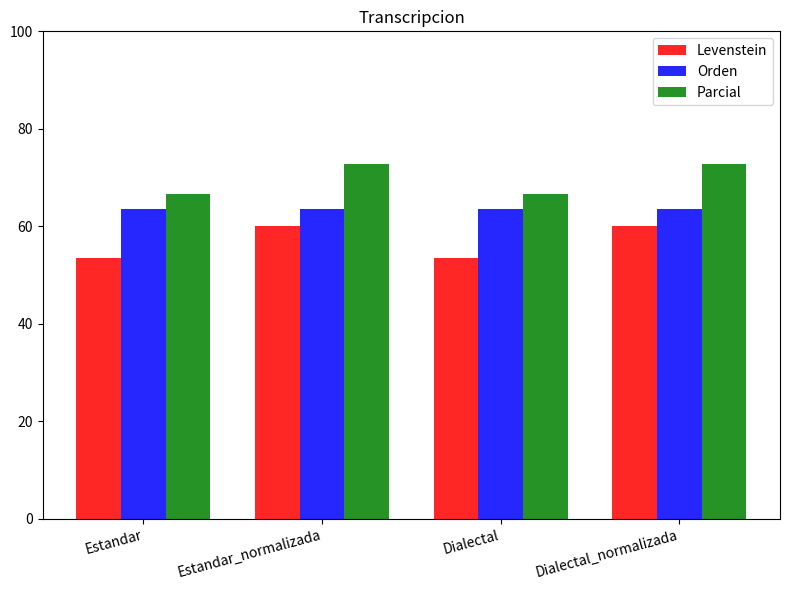

What is the maximum value for Levenstein?

60.0